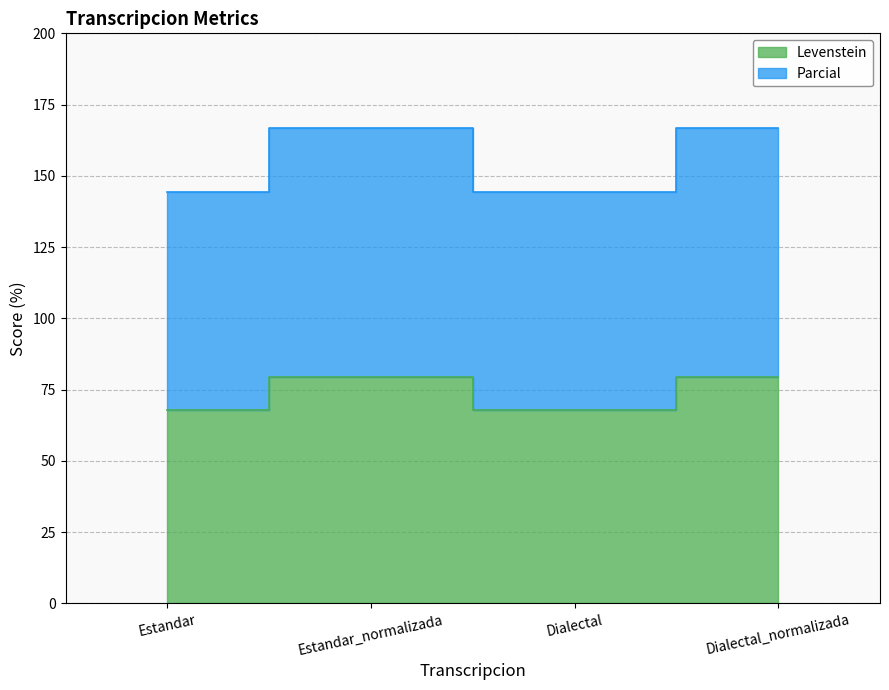

Reading left to right, extract all data points from this chart.

Levenstein: 67.8	79.2	67.8	79.2
Parcial: 144.3	166.7	144.3	166.7